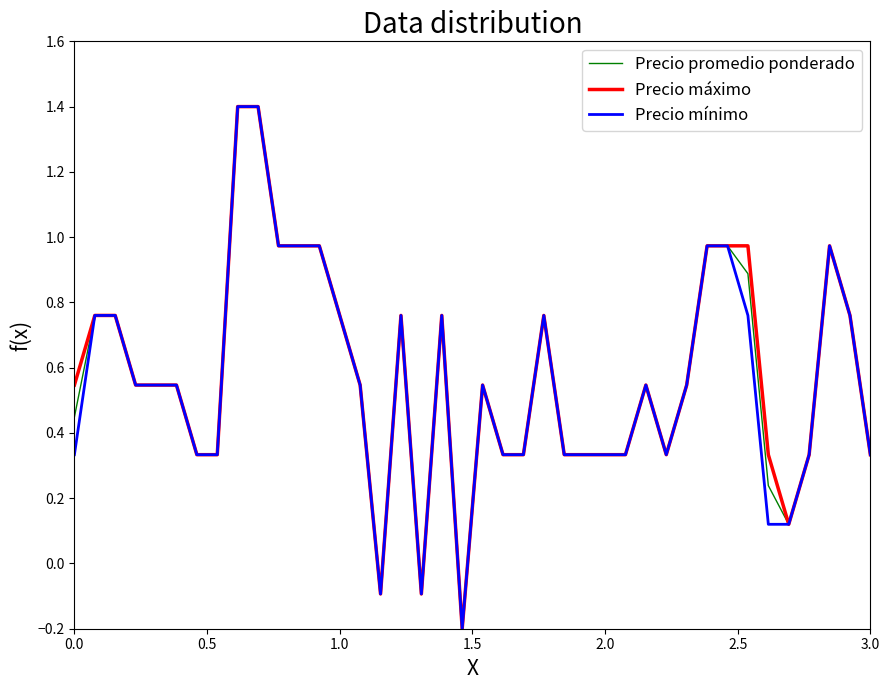

At how many categories does at least one series exceed 0?

37